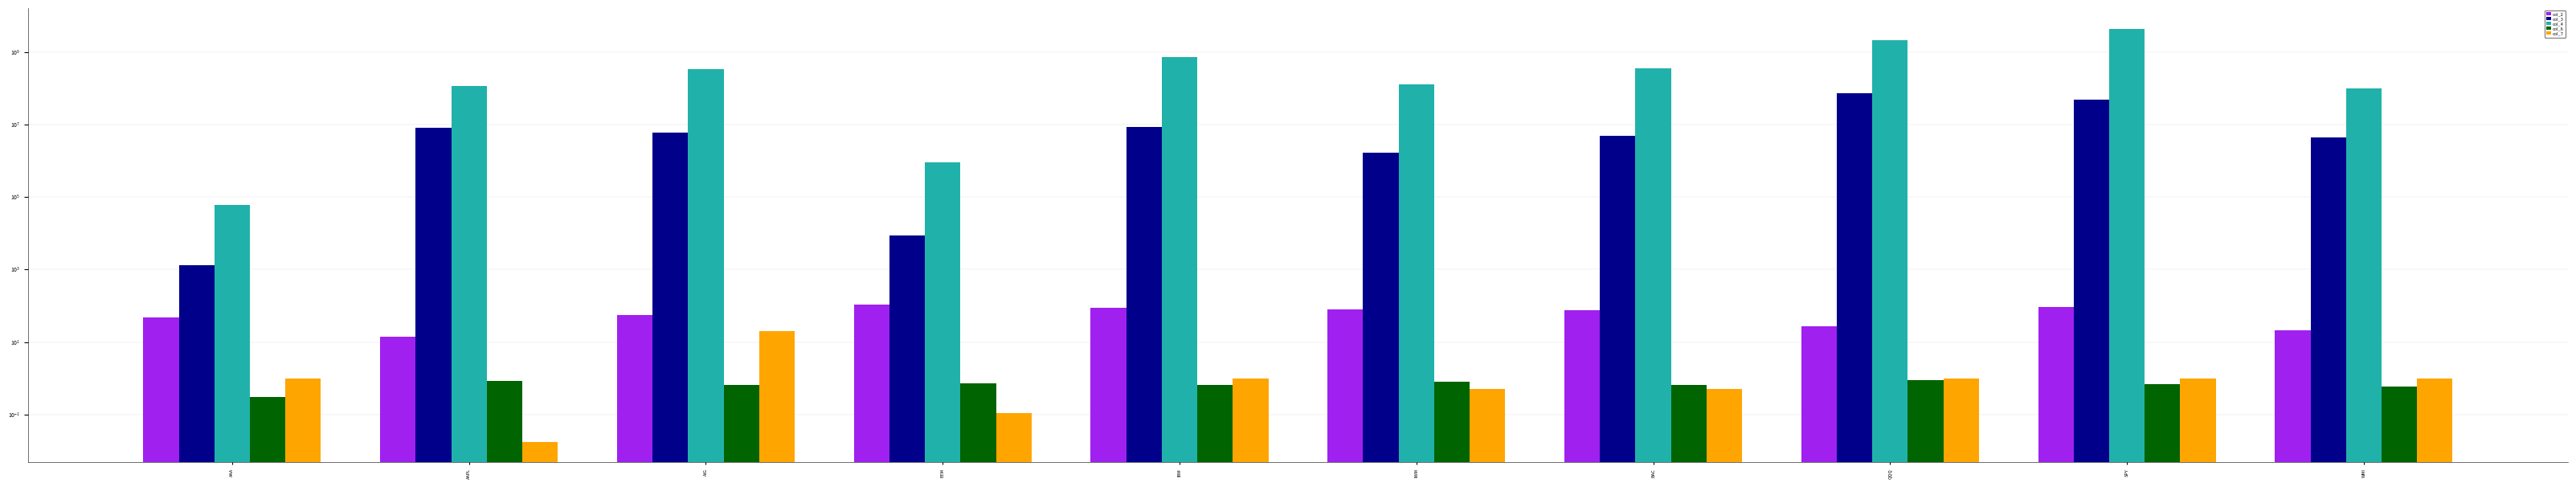

What is the average value of the col_7 series?

2.6